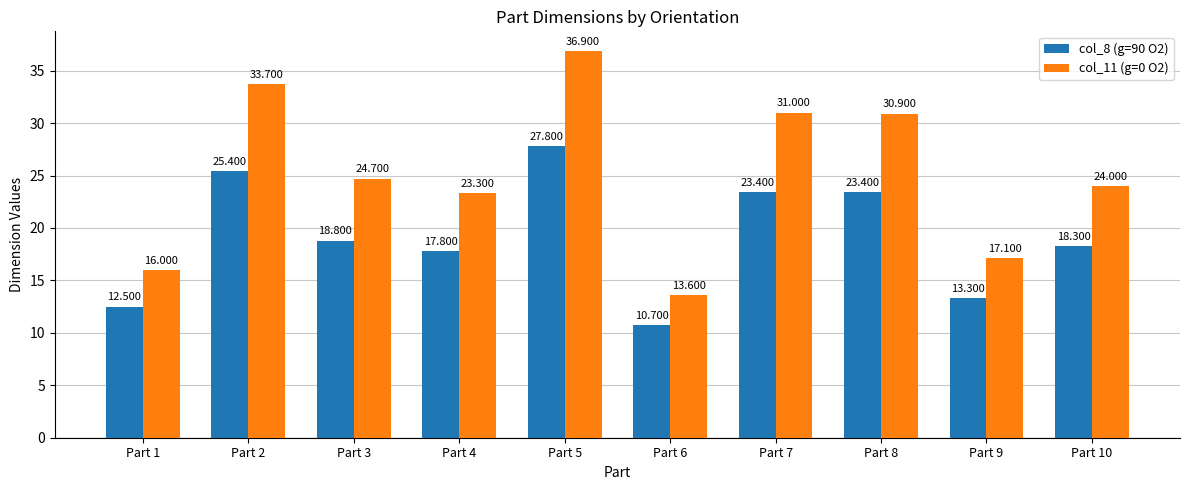

Reading left to right, what are all the values shown in this chart?

col_8 (g=90 O2): Part 1=12.5	Part 2=25.4	Part 3=18.8	Part 4=17.8	Part 5=27.8	Part 6=10.7	Part 7=23.4	Part 8=23.4	Part 9=13.3	Part 10=18.3
col_11 (g=0 O2): Part 1=16.0	Part 2=33.7	Part 3=24.7	Part 4=23.3	Part 5=36.9	Part 6=13.6	Part 7=31.0	Part 8=30.9	Part 9=17.1	Part 10=24.0